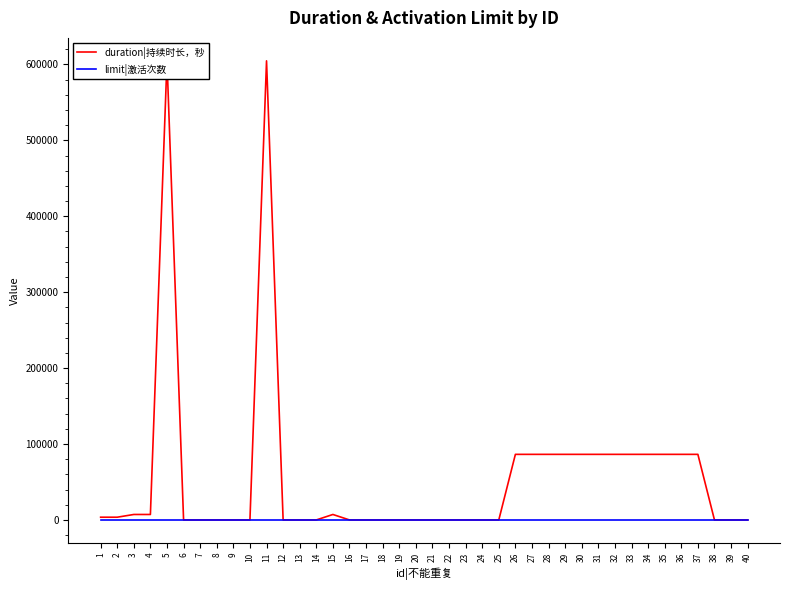

At 3, list the series in order from largest to smallest.

duration|持续时长，秒, limit|激活次数